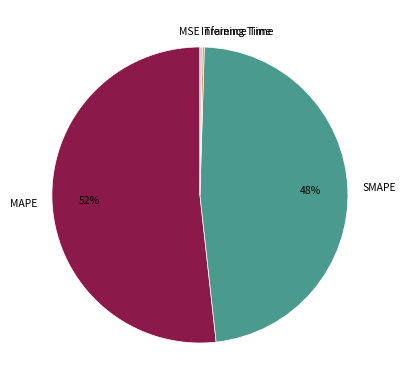

Approximately how many times larger is the value at MAPE compared to SMAPE?

1.1